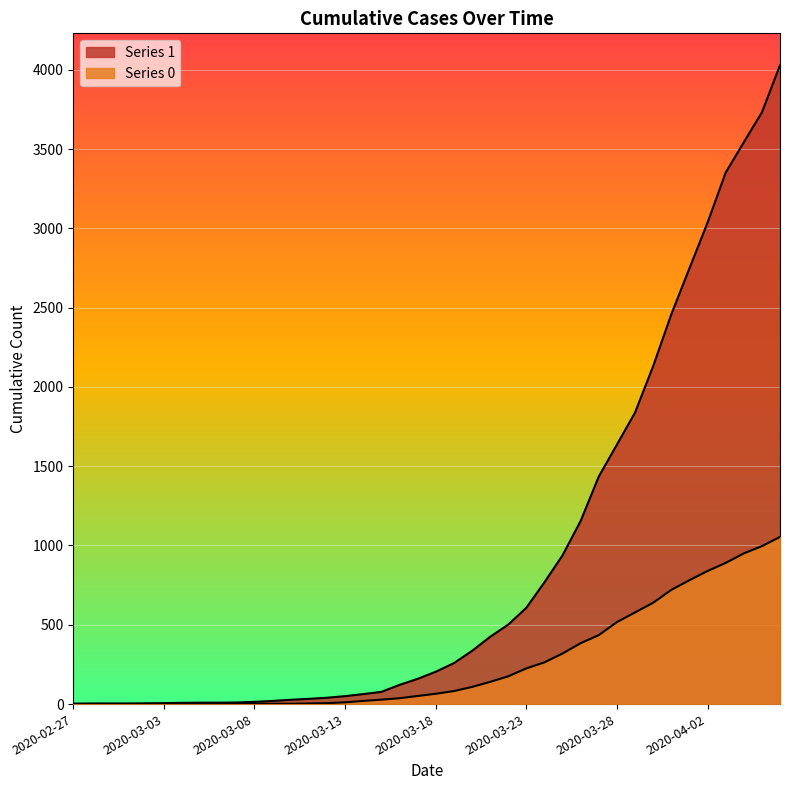

Reading left to right, list all the values displayed in this chart.

1: 2020-02-27=3	2020-02-28=4	2020-02-29=4	2020-03-01=4	2020-03-02=5	2020-03-03=6	2020-03-04=8	2020-03-05=9	2020-03-06=9	2020-03-07=10	2020-03-08=14	2020-03-09=20	2020-03-10=27	2020-03-11=33	2020-03-12=40	2020-03-13=50	2020-03-14=63	2020-03-15=77	2020-03-16=121	2020-03-17=159	2020-03-18=204	2020-03-19=258	2020-03-20=335	2020-03-21=424	2020-03-22=501	2020-03-23=607	2020-03-24=768	2020-03-25=938	2020-03-26=1155	2020-03-27=1435	2020-03-28=1636	2020-03-29=1838	2020-03-30=2131	2020-03-31=2457	2020-04-01=2747	2020-04-02=3035	2020-04-03=3351	2020-04-04=3542	2020-04-05=3731	2020-04-06=4028
0: 2020-02-27=0	2020-02-28=0	2020-02-29=0	2020-03-01=0	2020-03-02=0	2020-03-03=0	2020-03-04=0	2020-03-05=0	2020-03-06=0	2020-03-07=1	2020-03-08=2	2020-03-09=2	2020-03-10=2	2020-03-11=4	2020-03-12=6	2020-03-13=11	2020-03-14=20	2020-03-15=28	2020-03-16=37	2020-03-17=51	2020-03-18=65	2020-03-19=82	2020-03-20=108	2020-03-21=140	2020-03-22=175	2020-03-23=225	2020-03-24=263	2020-03-25=319	2020-03-26=384	2020-03-27=435	2020-03-28=517	2020-03-29=578	2020-03-30=639	2020-03-31=720	2020-04-01=781	2020-04-02=839	2020-04-03=890	2020-04-04=950	2020-04-05=996	2020-04-06=1054